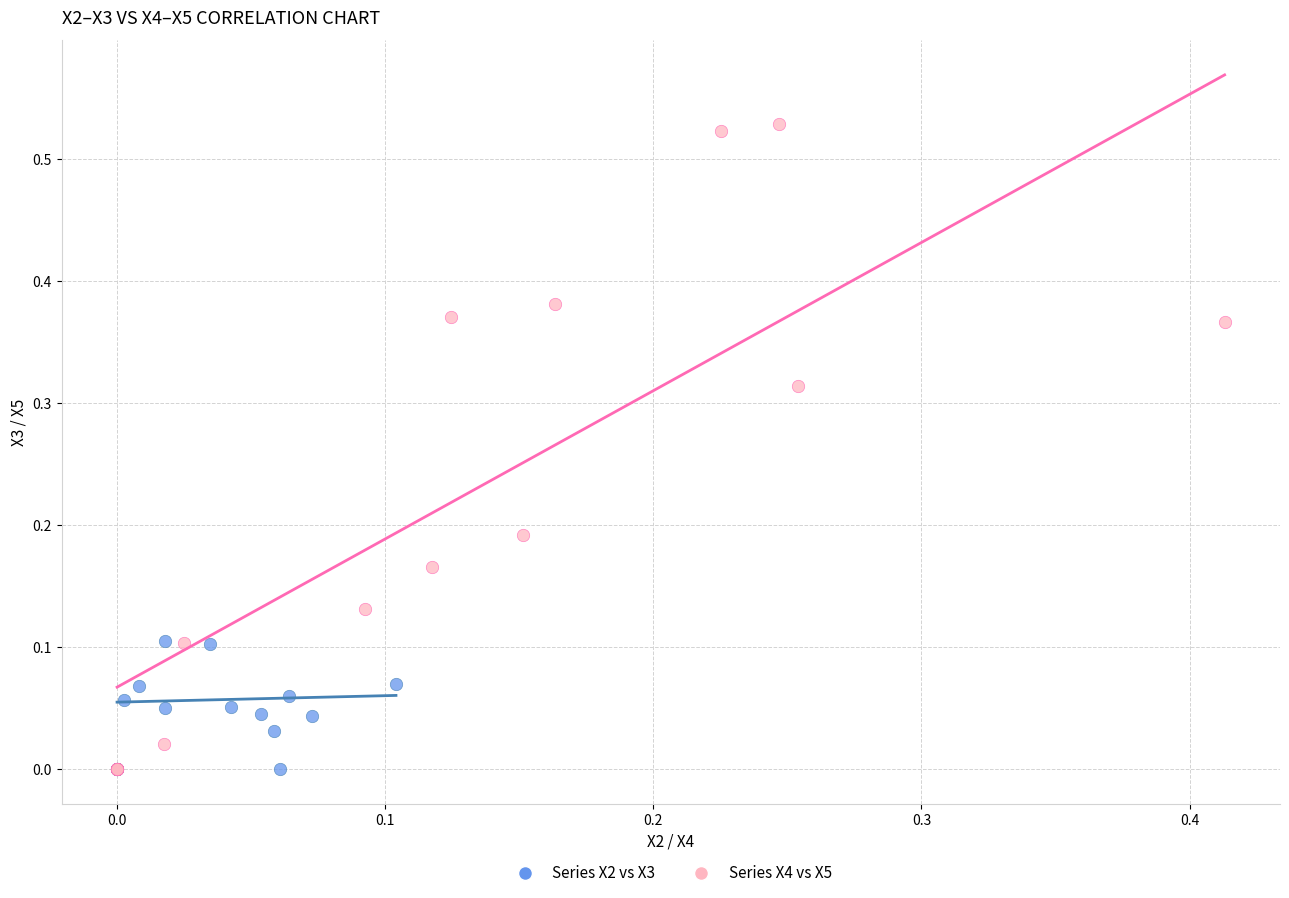

Which series has the widest spread of Y values?

Series X4 vs X5